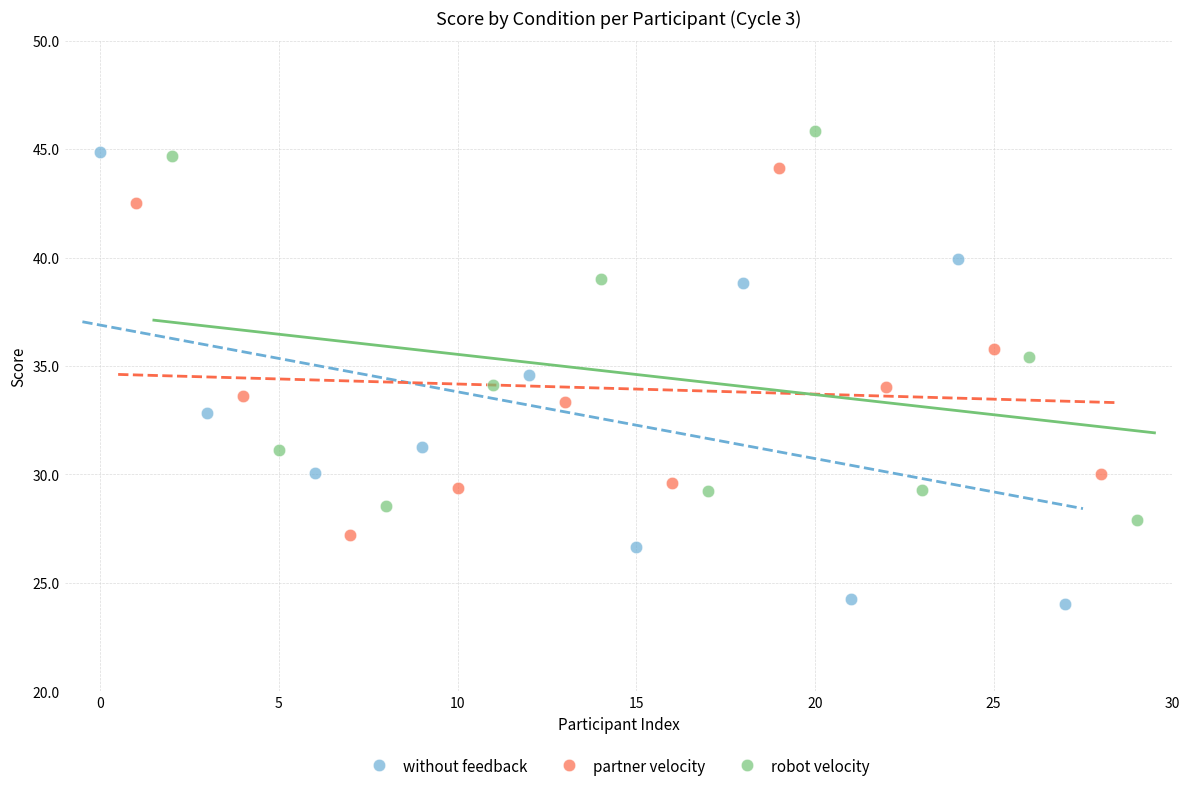

Which series has the largest Y range (max minus min)?

without feedback